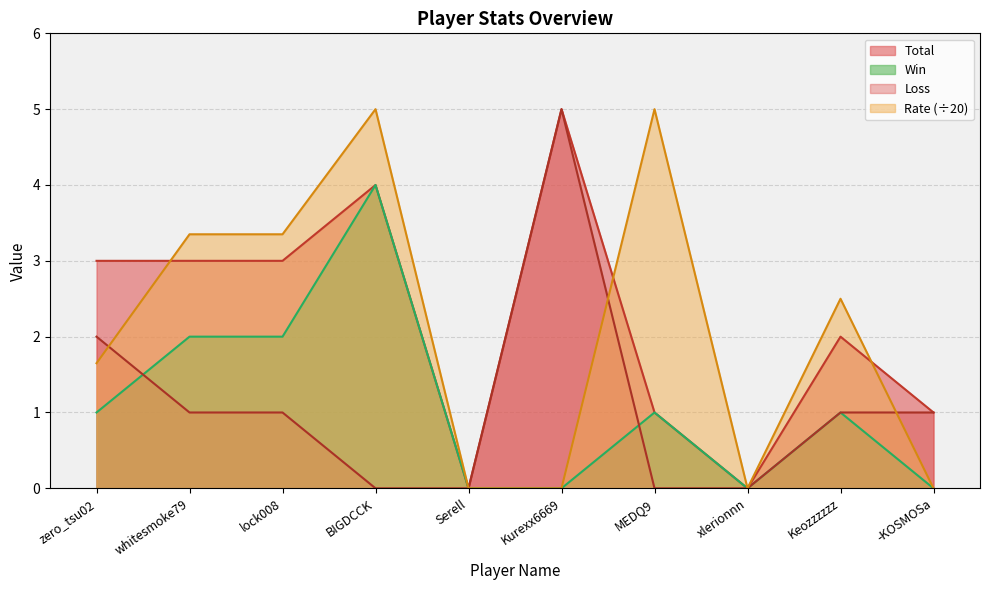

How many values in the Win series exceed 1?

3